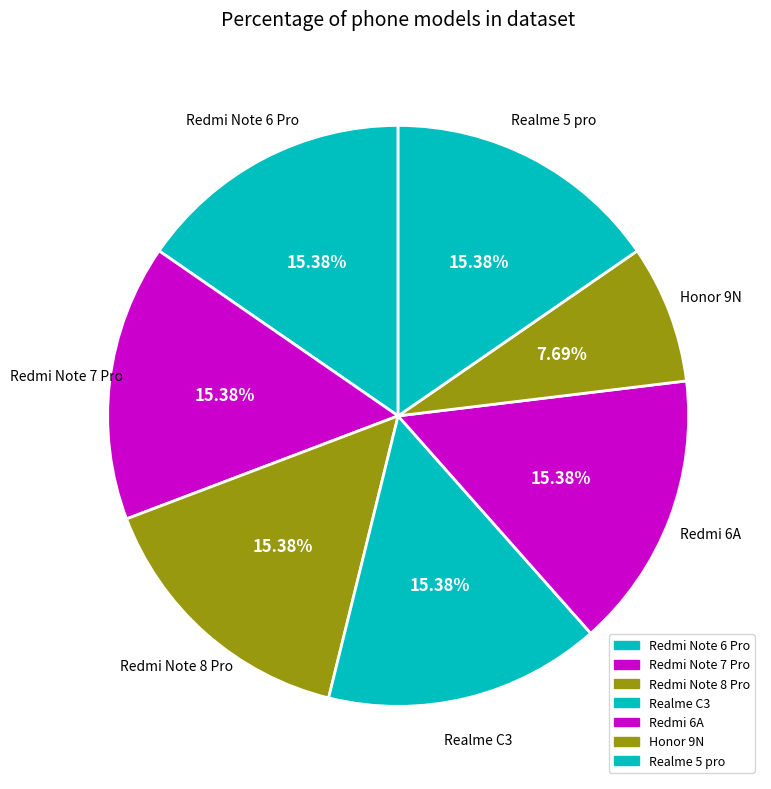

Is there a majority slice in this chart?

No